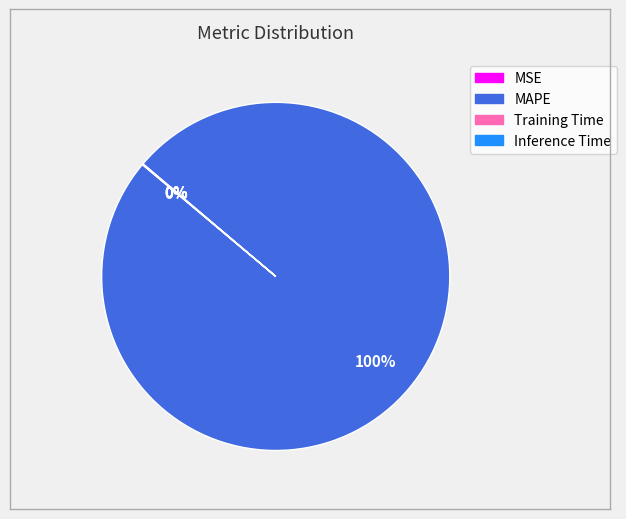

What is the largest slice in the pie chart?

MAPE